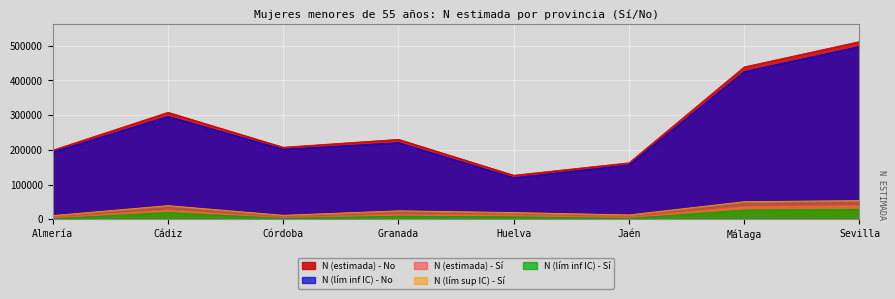

What position from the left is Sevilla?

8